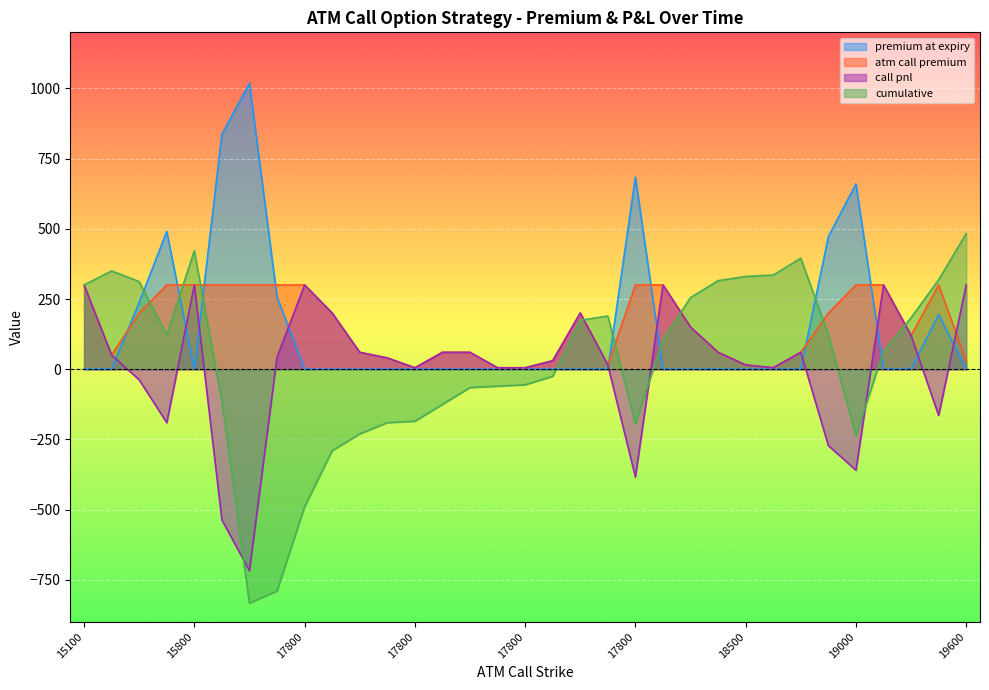

The atm call premium series shows 300.0 at 17800. True or false?

True